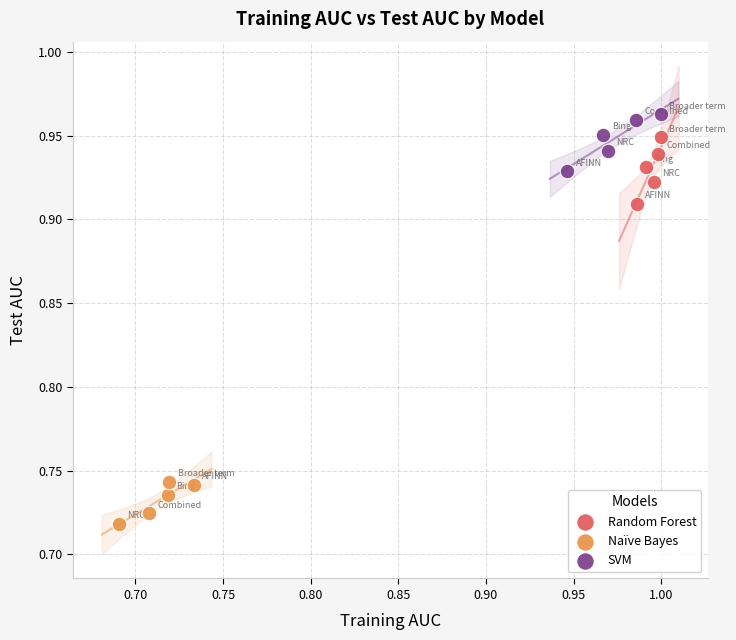

Which series reaches the maximum Y coordinate?

SVM